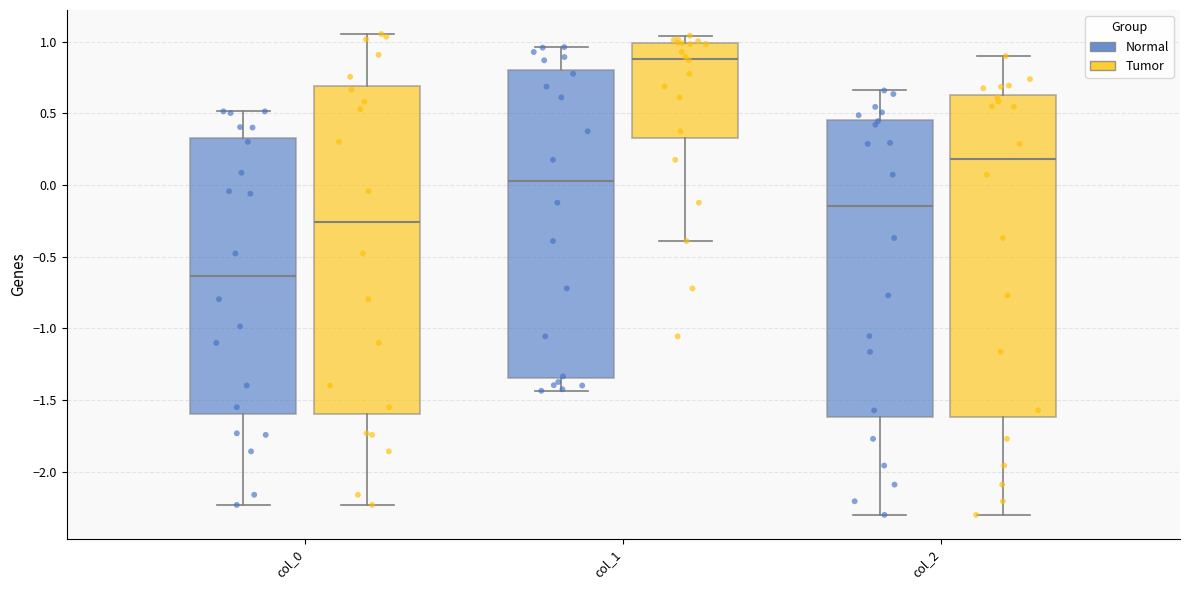

Where does the upper whisker of the box for col_2 (Normal) end on the y-axis? The values are not printed on the chart, so give them approximately, as read against the axis.

0.65